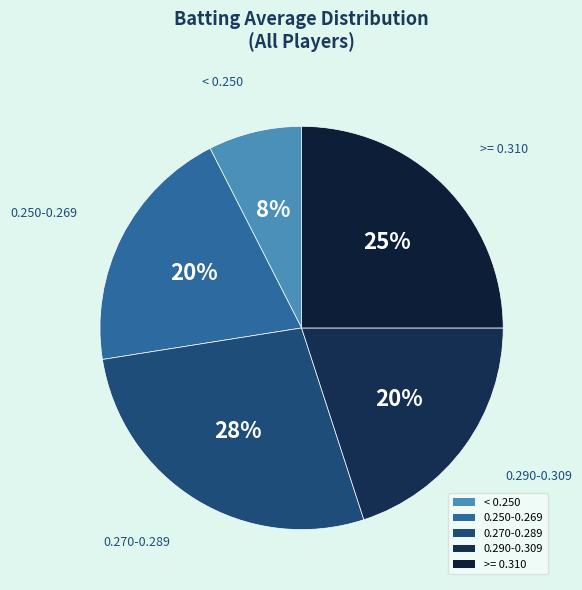

Is the sum of 0.290-0.309 and 0.270-0.289 greater than half?

No